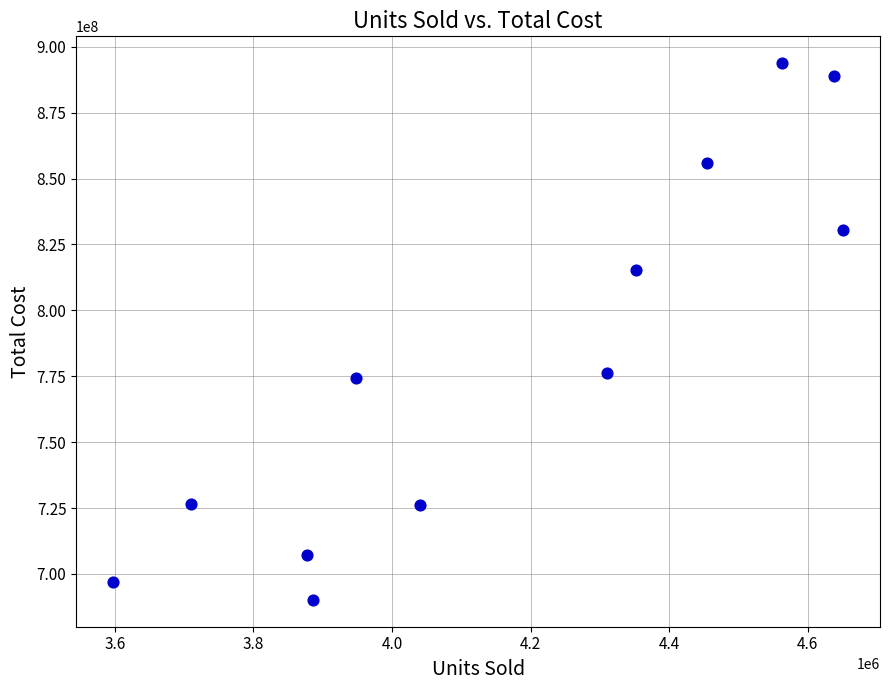

What is the average X value?

4169046.6